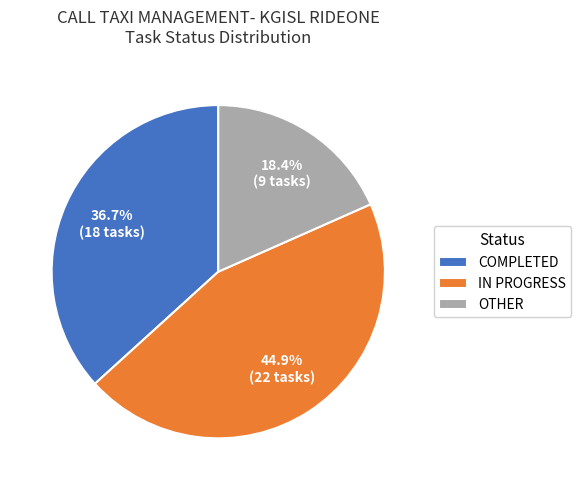

What percentage is NOT represented by IN PROGRESS?

55.1%